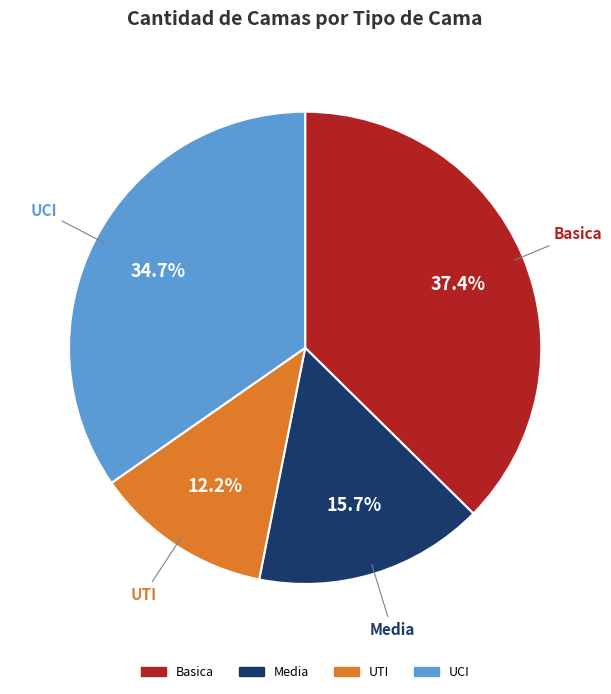

Does UTI account for over 50% of the chart?

No